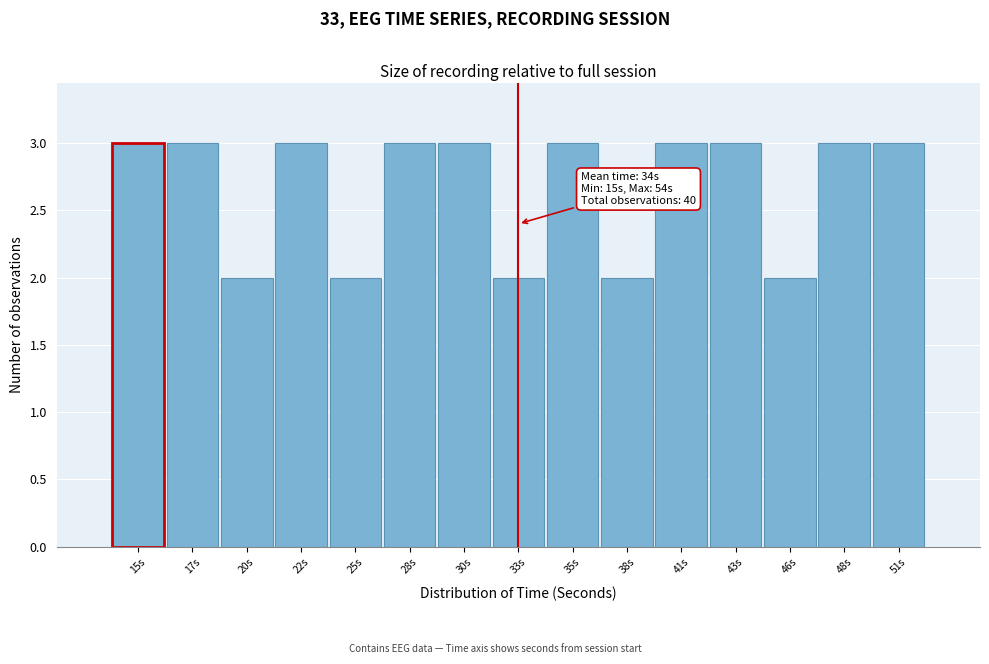

Reading left to right, list all the values displayed in this chart.

15s=3	17s=3	20s=2	22s=3	25s=2	28s=3	30s=3	33s=2	35s=3	38s=2	41s=3	43s=3	46s=2	48s=3	51s=3